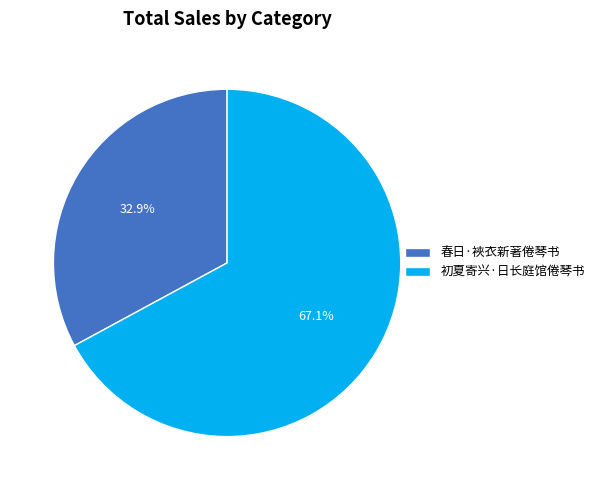

Between 春日·裌衣新著倦琴书 and 初夏寄兴·日长庭馆倦琴书, which is larger?

初夏寄兴·日长庭馆倦琴书